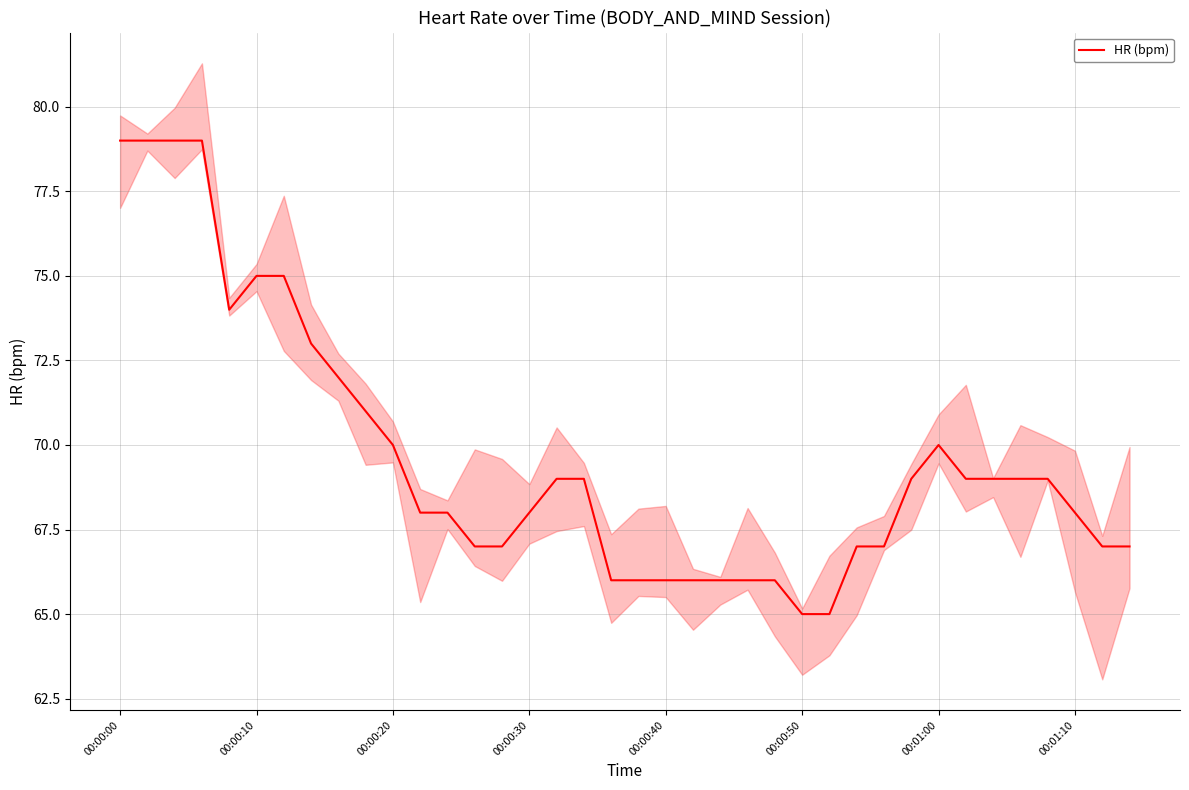

What is the highest value of the HR (bpm) series?

79